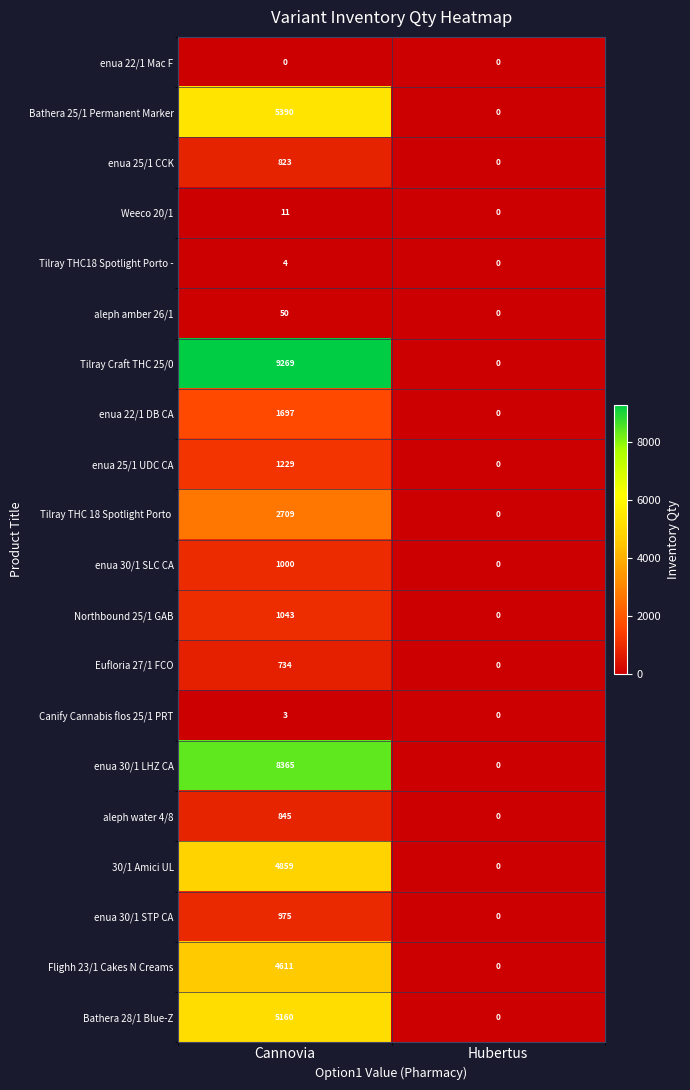

Is the value of Canify Cannabis flos 25/1 PRT at Сannovia greater than the value of enua 30/1 STP CA at Hubertus?

Yes